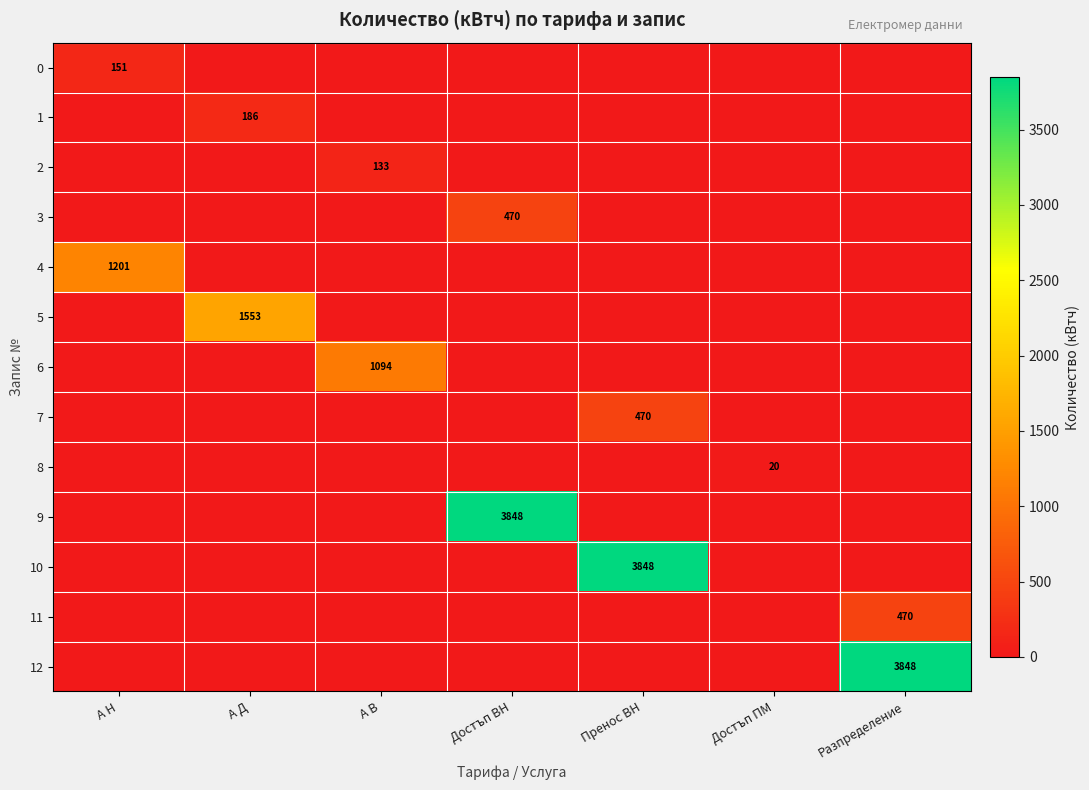

The value of 1 at Достъп ВН is 0. True or false?

True